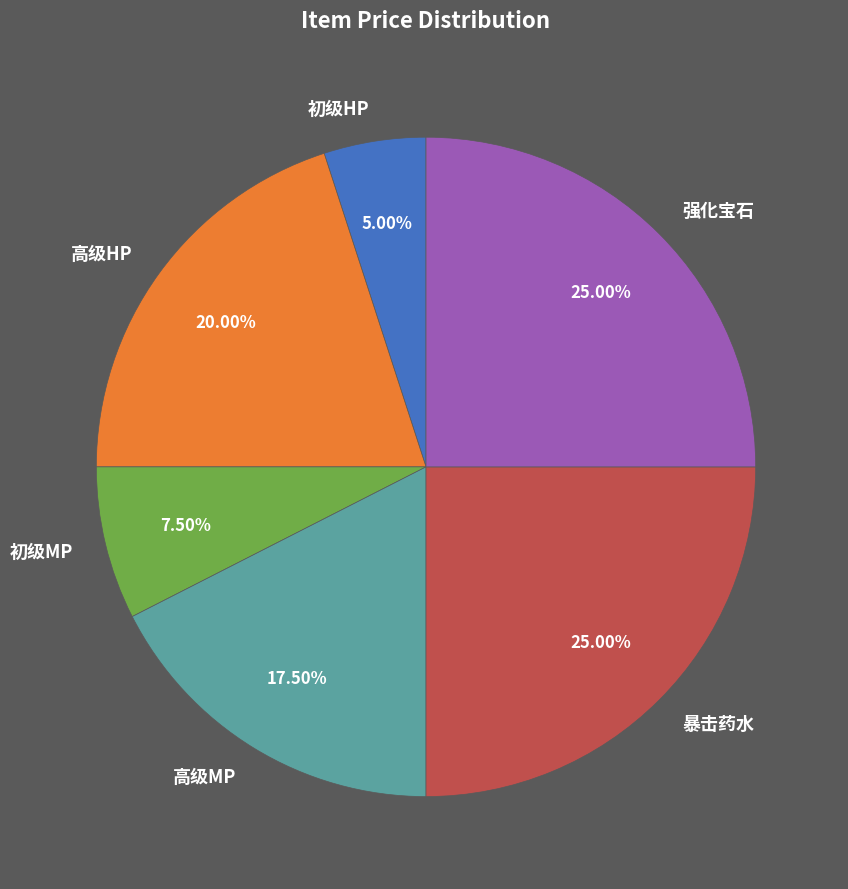

What is the ratio of the value at 初级MP to the value at 暴击药水?

0.3